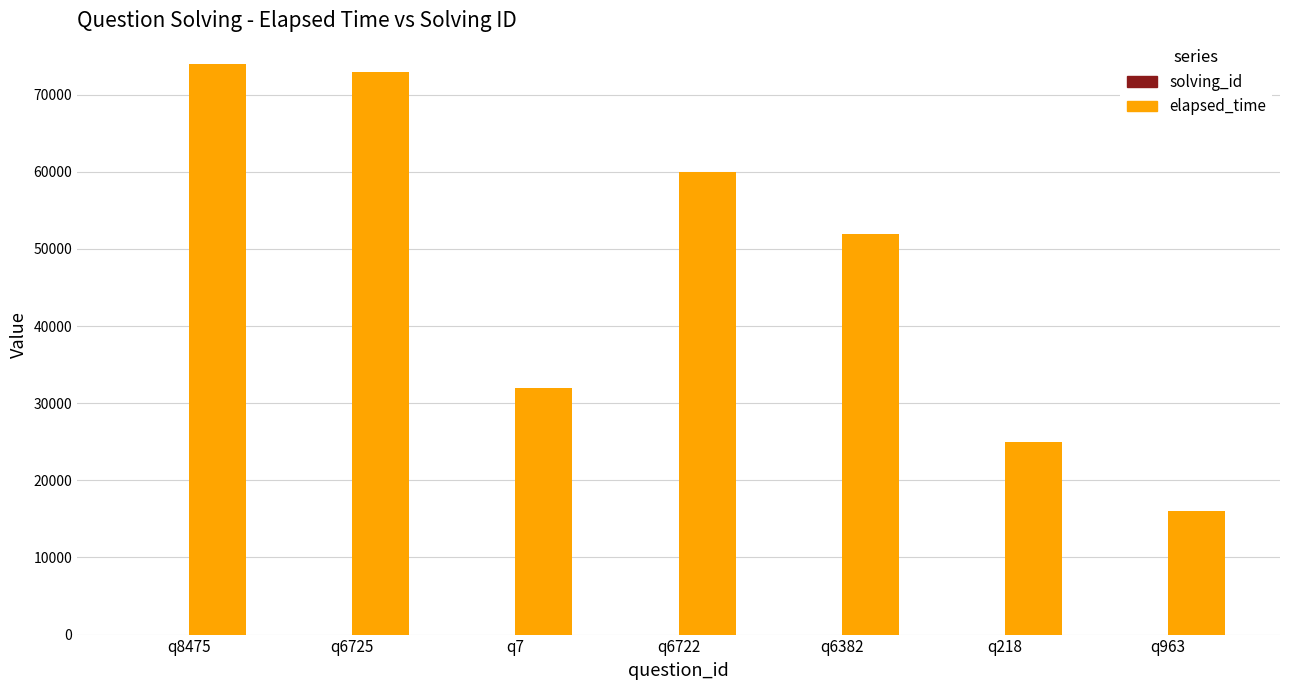

Which series has the largest total across all categories?

elapsed_time